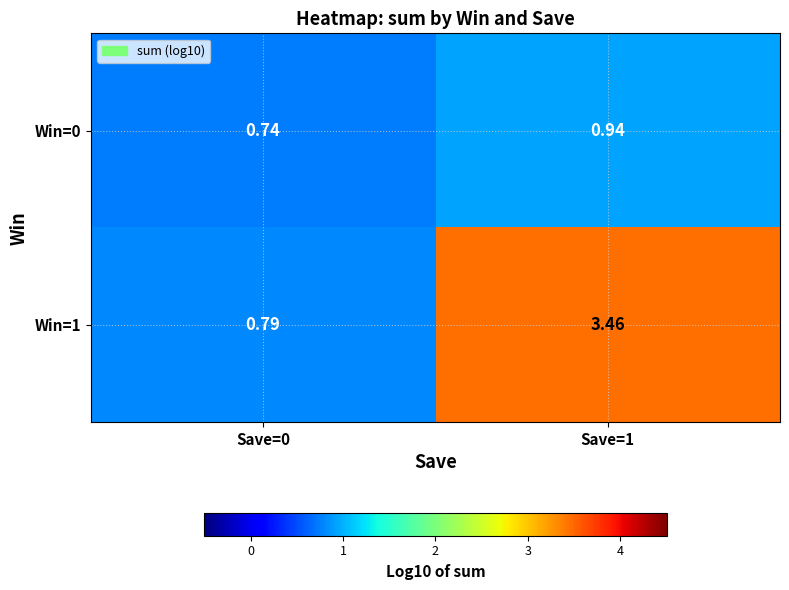

Rank the series at Save=0 from highest to lowest value.

Win=1, Win=0